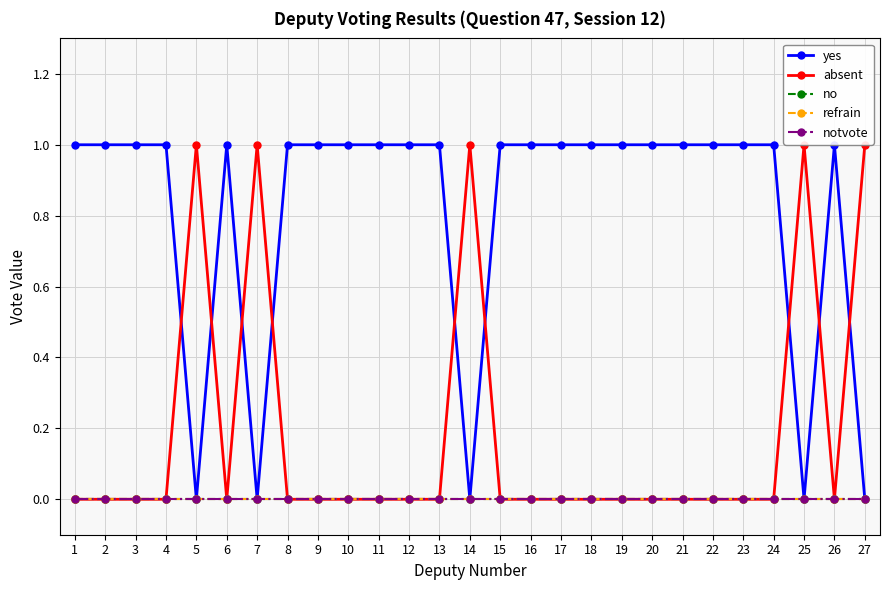

At 19, list the series in order from largest to smallest.

yes, absent, no, refrain, notvote